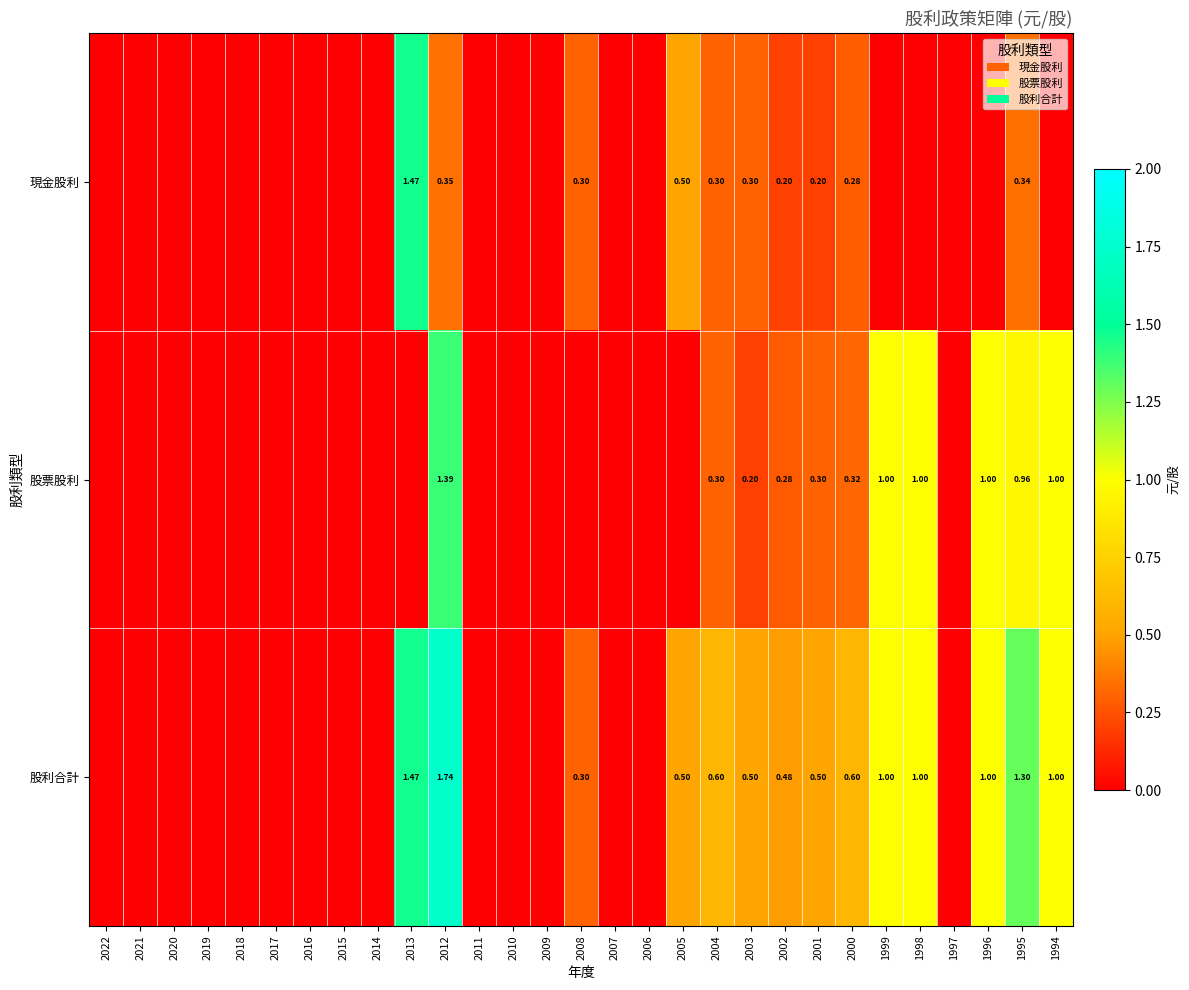

The value of 股利合計 at 1995 is 1.3. True or false?

True